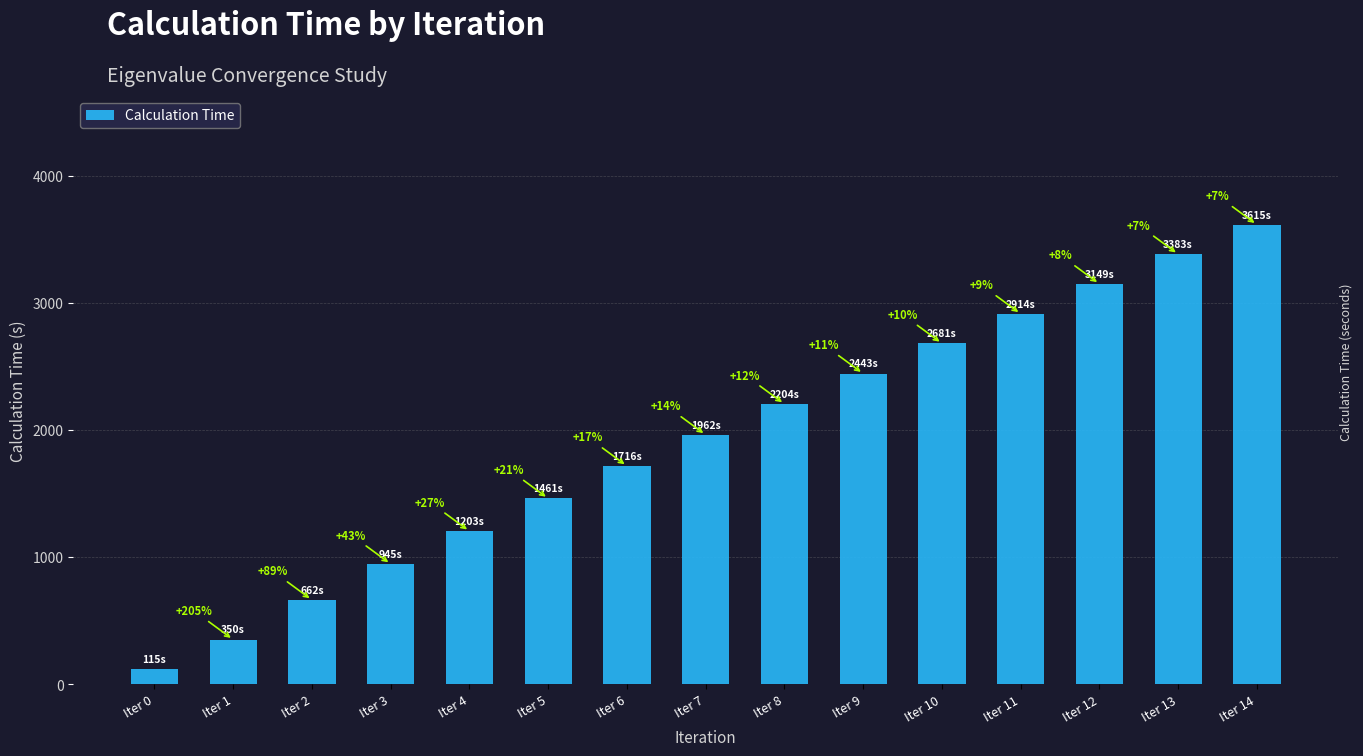

What is the difference between the second highest and second lowest values?

3033.4